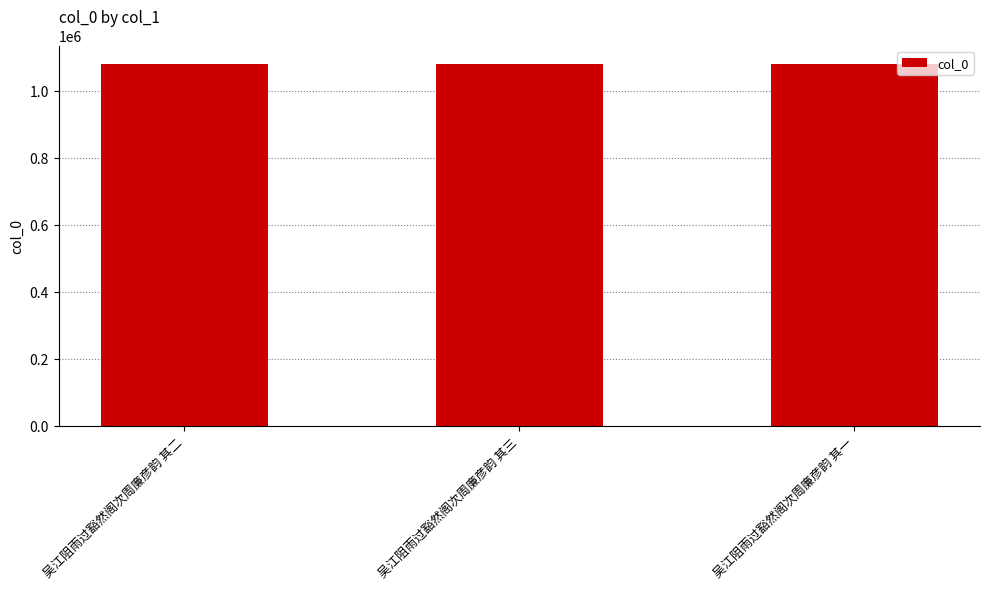

How many distinct data groups are displayed?

1